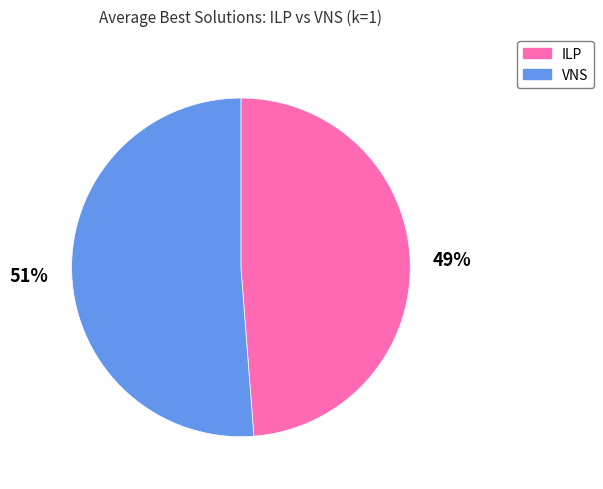

Does any single category account for the majority?

Yes